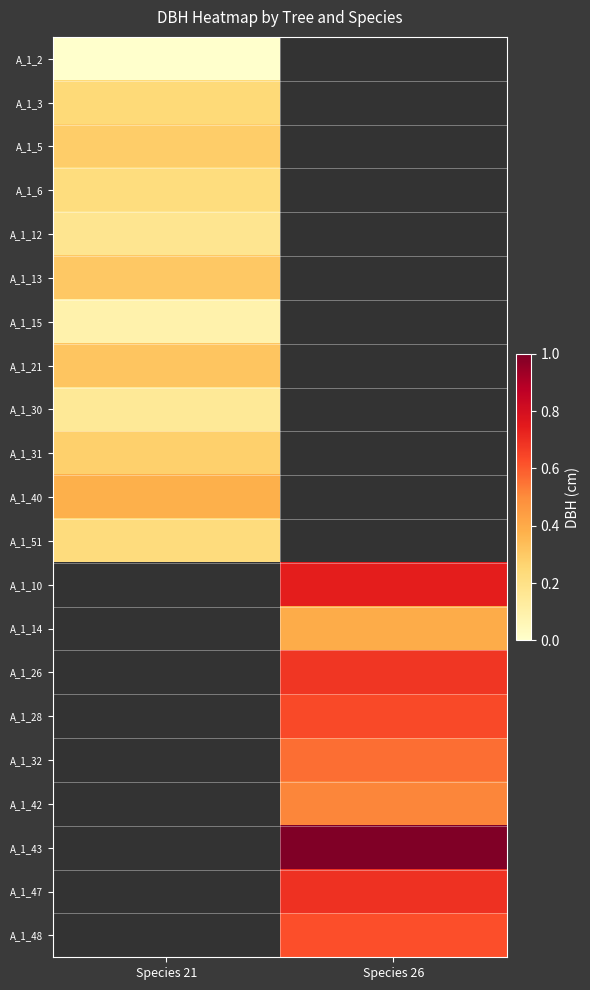

At how many categories does at least one series exceed 0?

2